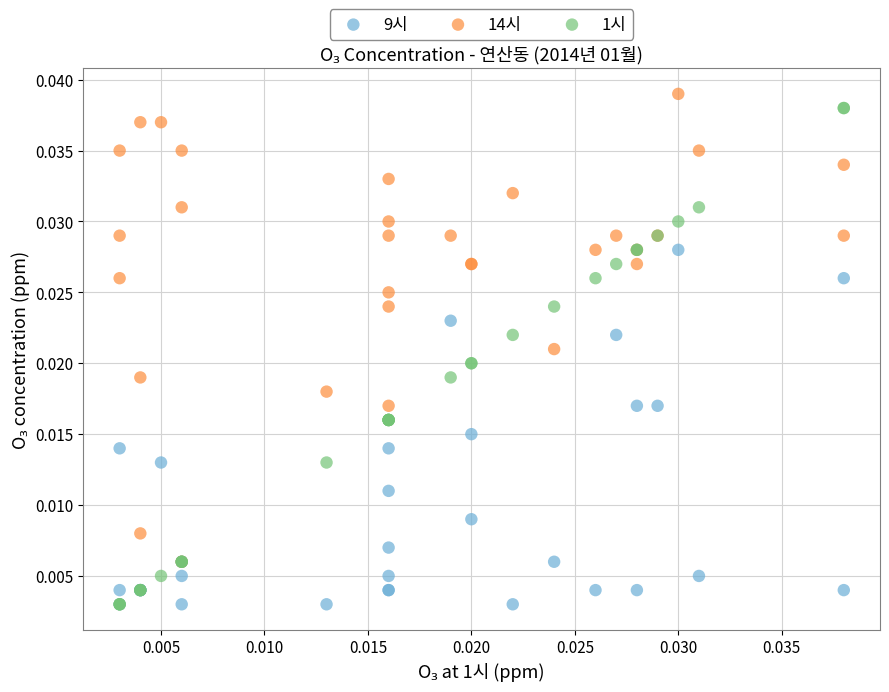

Which series has the widest spread of Y values?

1시